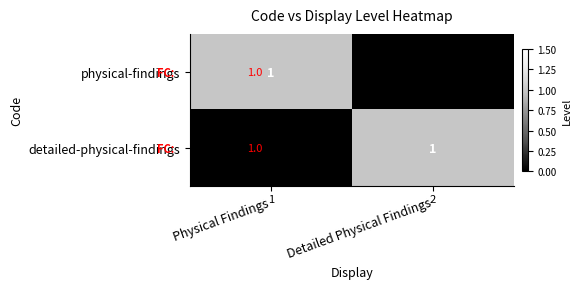

Which series changed the most between Physical Findings and Detailed Physical Findings?

physical-findings